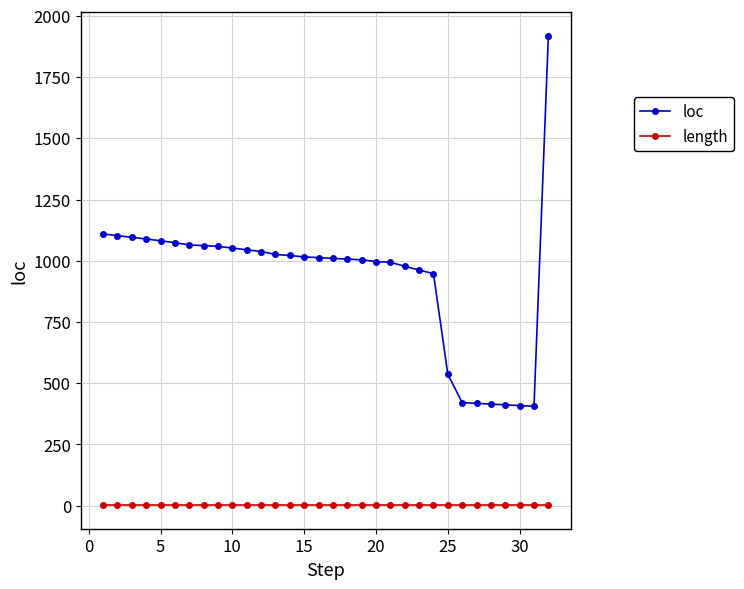

At how many categories does at least one series exceed 114?

32